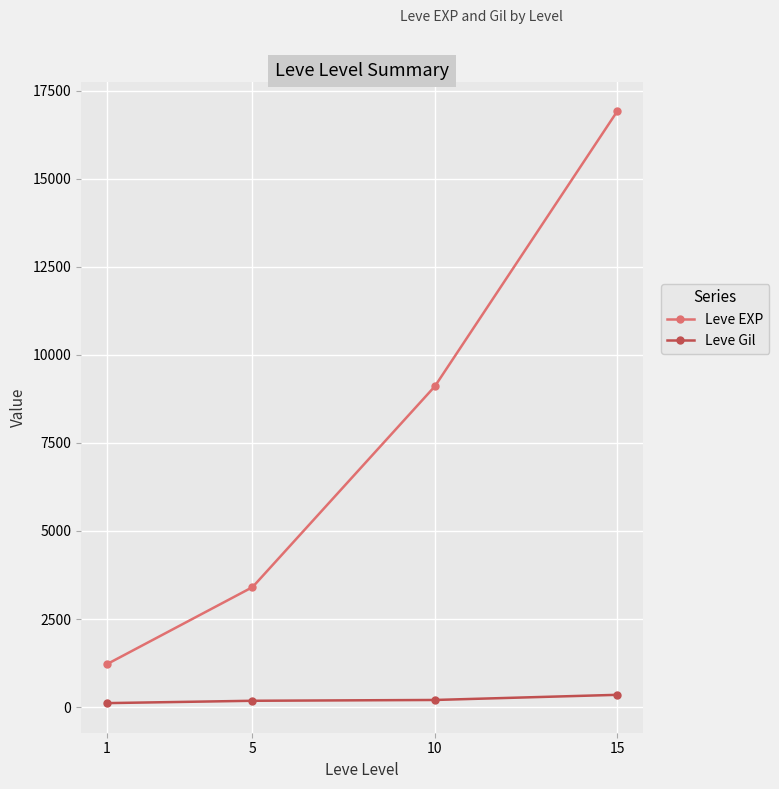

Is it true that Leve EXP equals 13089.9 at 10?

False